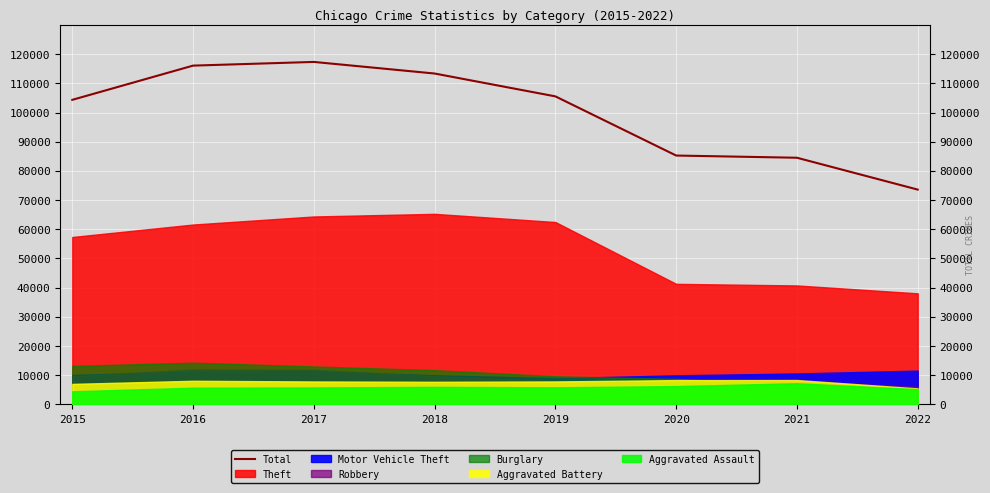

What is the minimum value shown in the chart?

73588